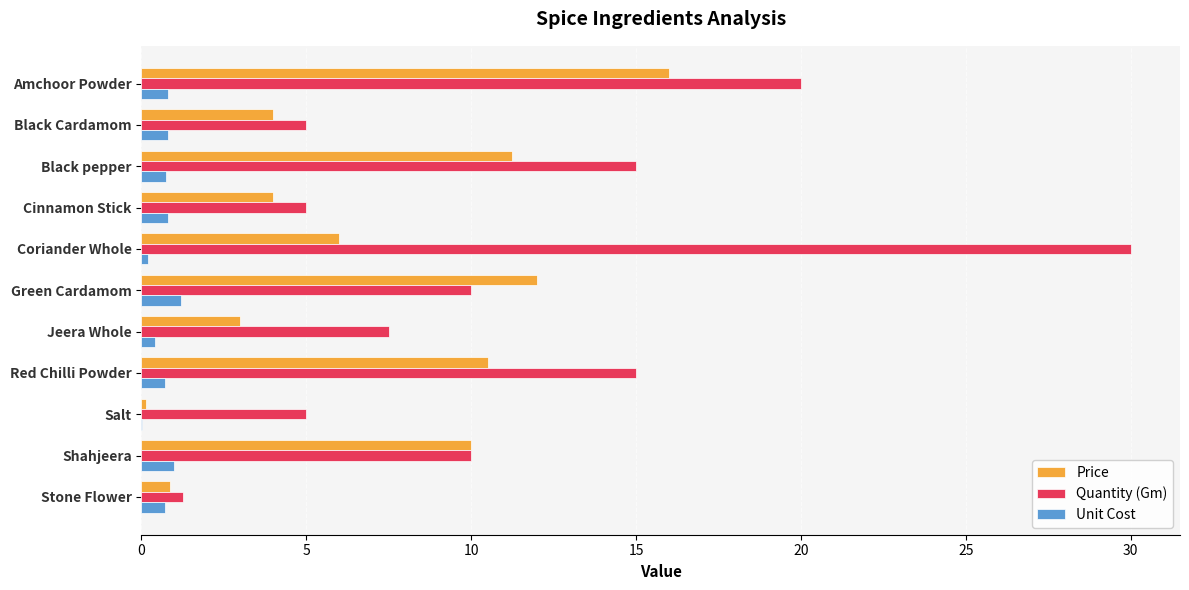

The Price series shows 11.2 at Black pepper. True or false?

True